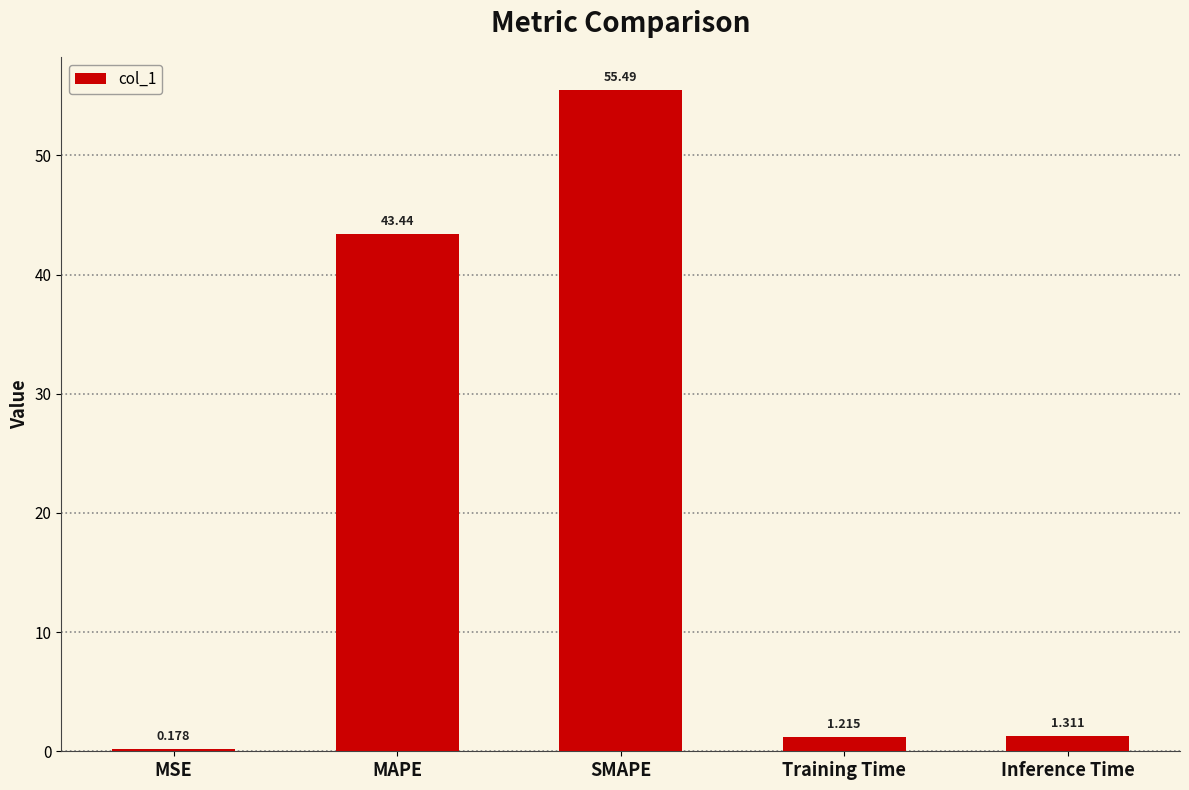

What position from the right is MAPE?

4